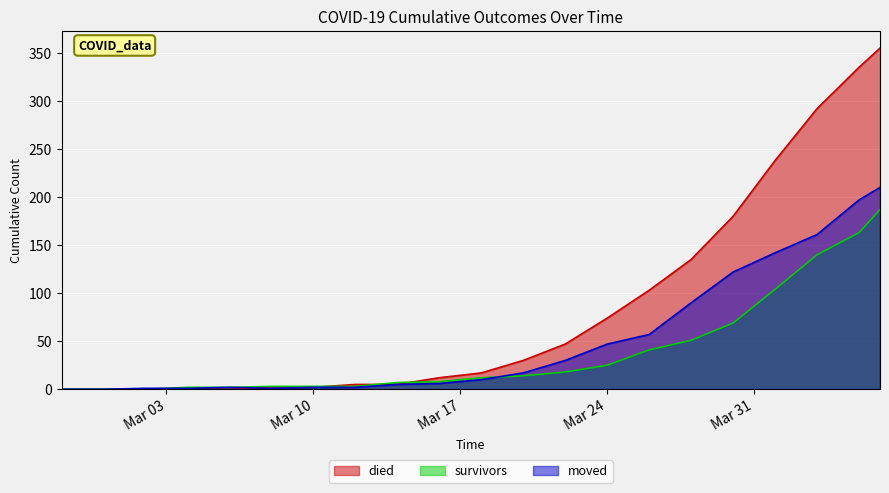

How many interior local valleys does the moved series have?

1